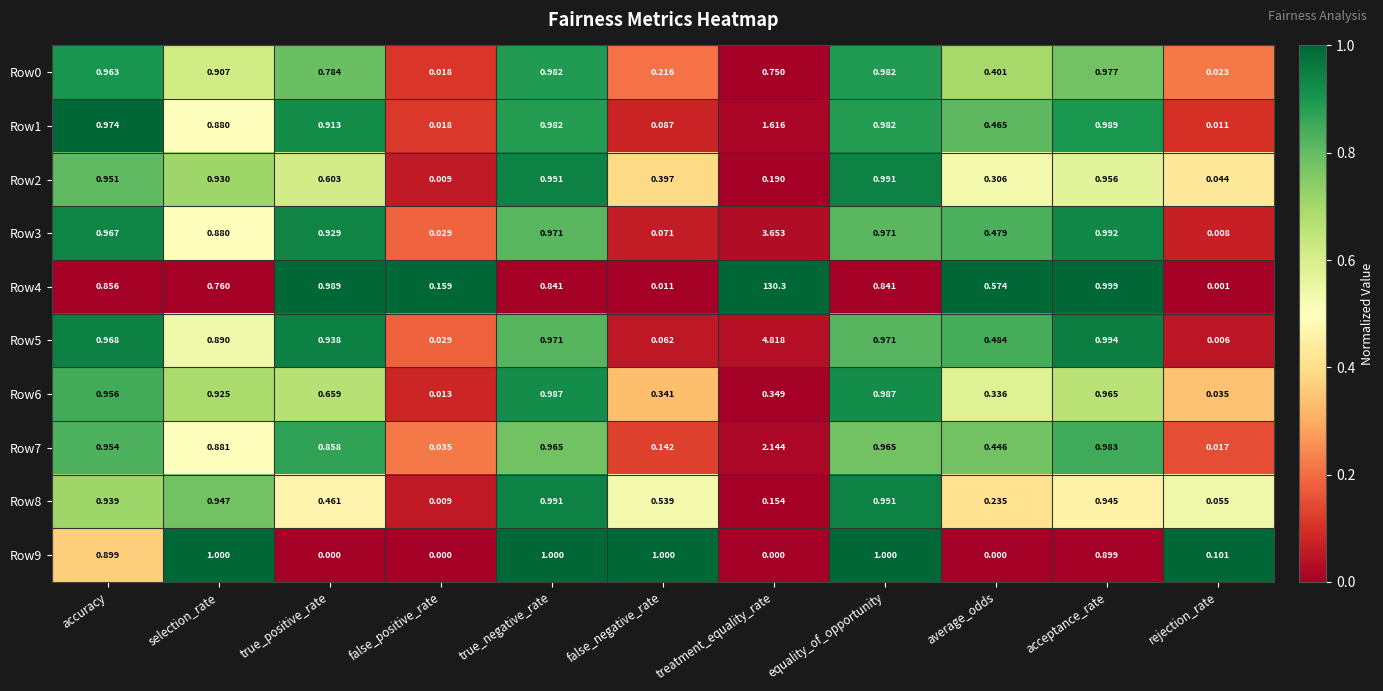

What is the total value across all series at true_positive_rate?

7.1